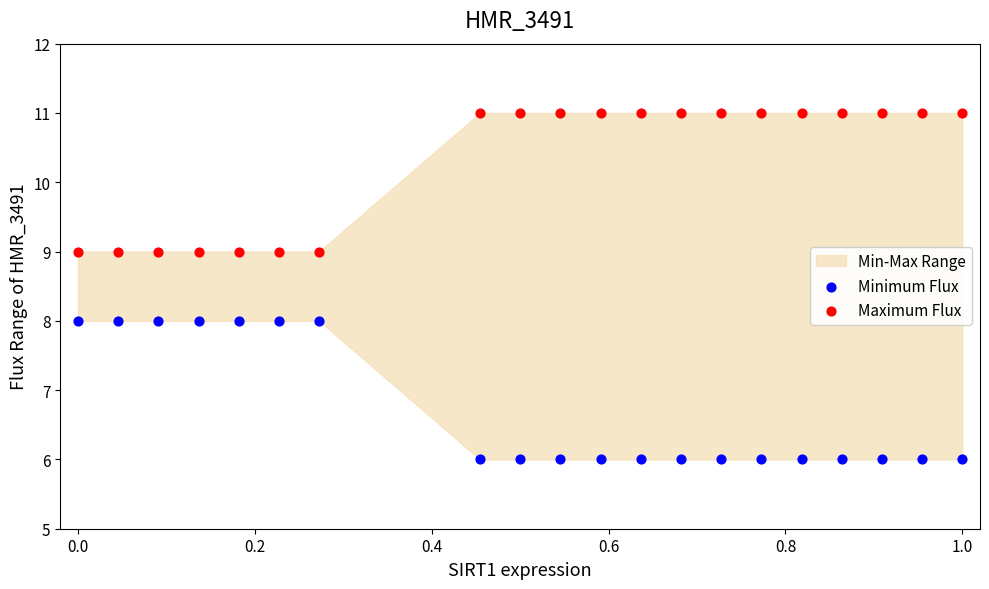

Which series contains the highest Y value?

Maximum Flux